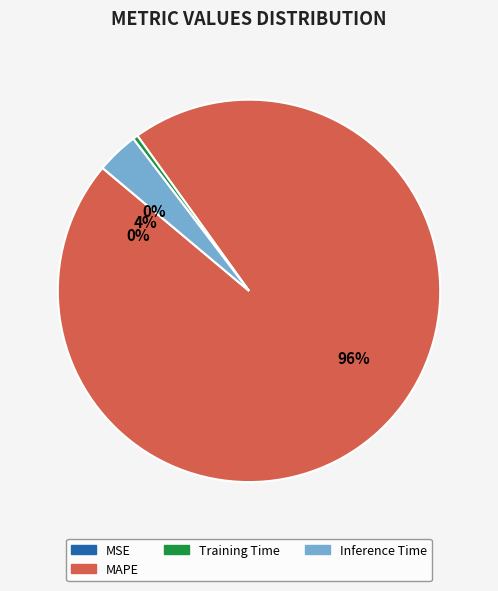

Does MSE represent more than half of the total?

No